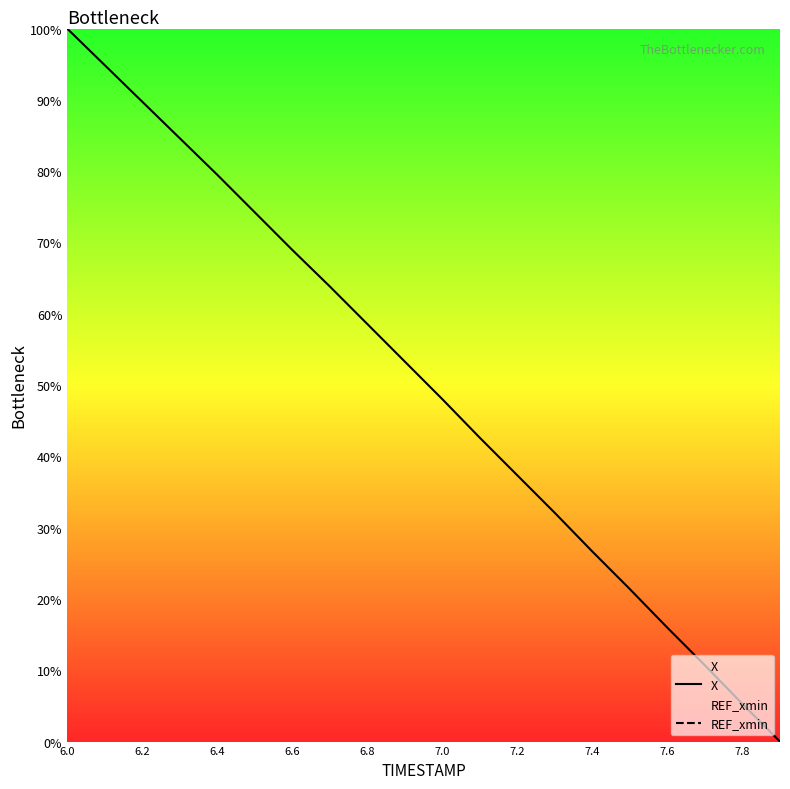

True or false: X has a value of 142.7 at 6.4.

False